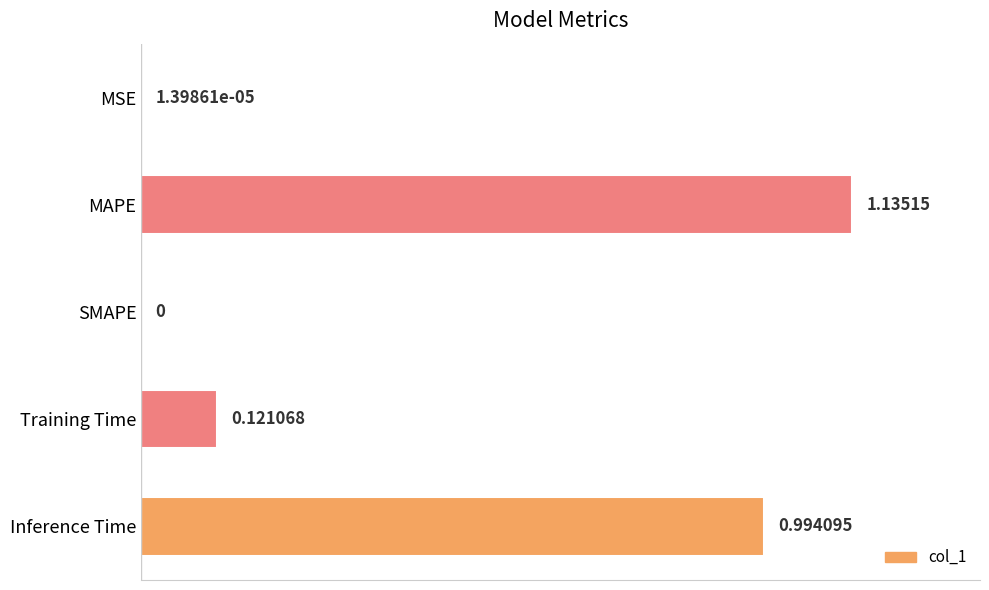

Between MAPE and SMAPE, which is larger?

MAPE